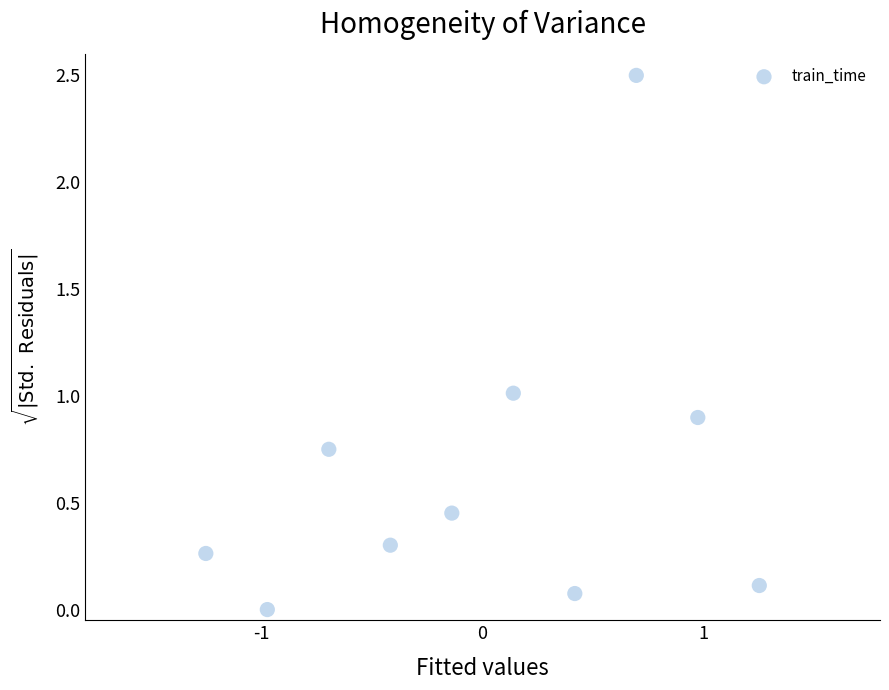

What is the range of X values (max minus min)?

2.5